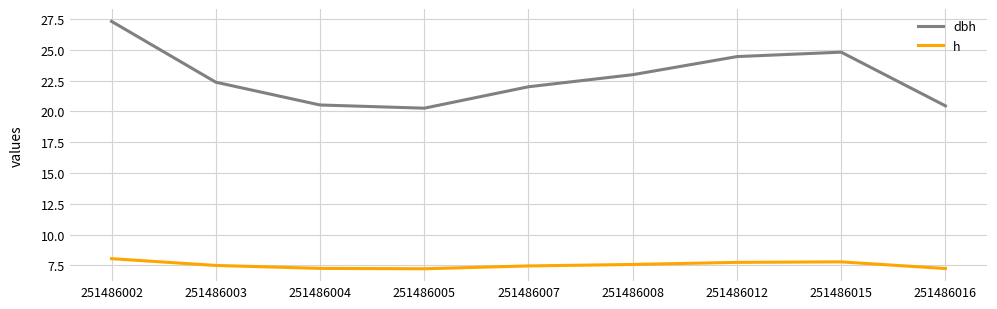

What is the average value of the dbh series?

22.8